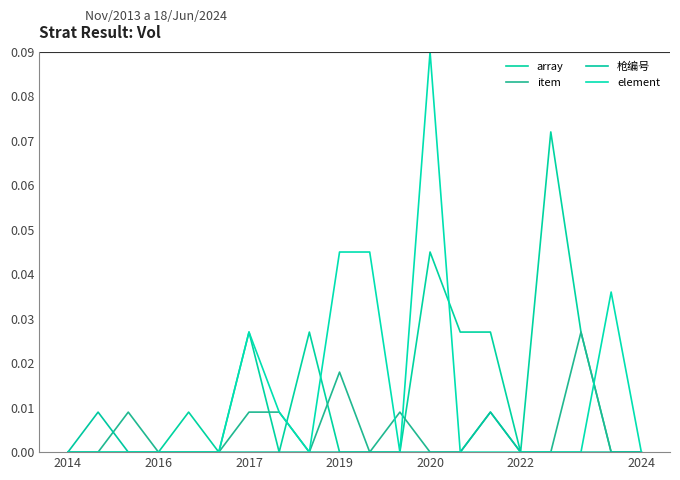

Does the chart have visible grid lines?

No